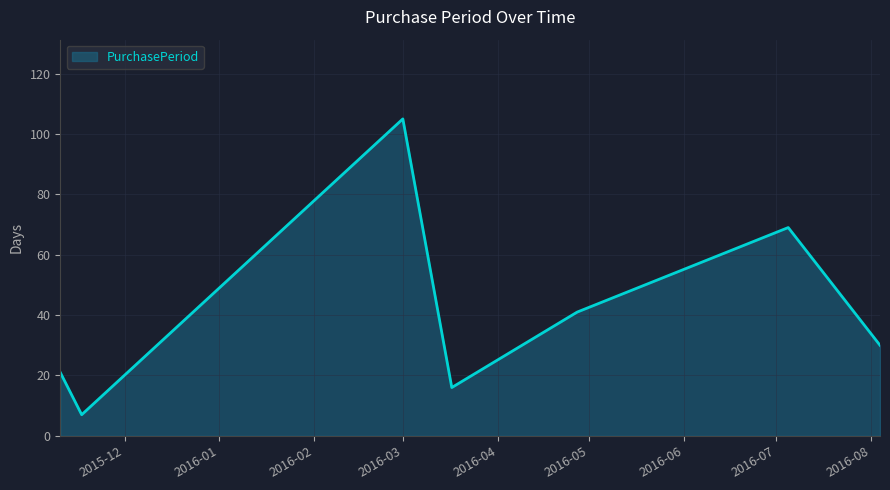

How many distinct data groups are displayed?

1